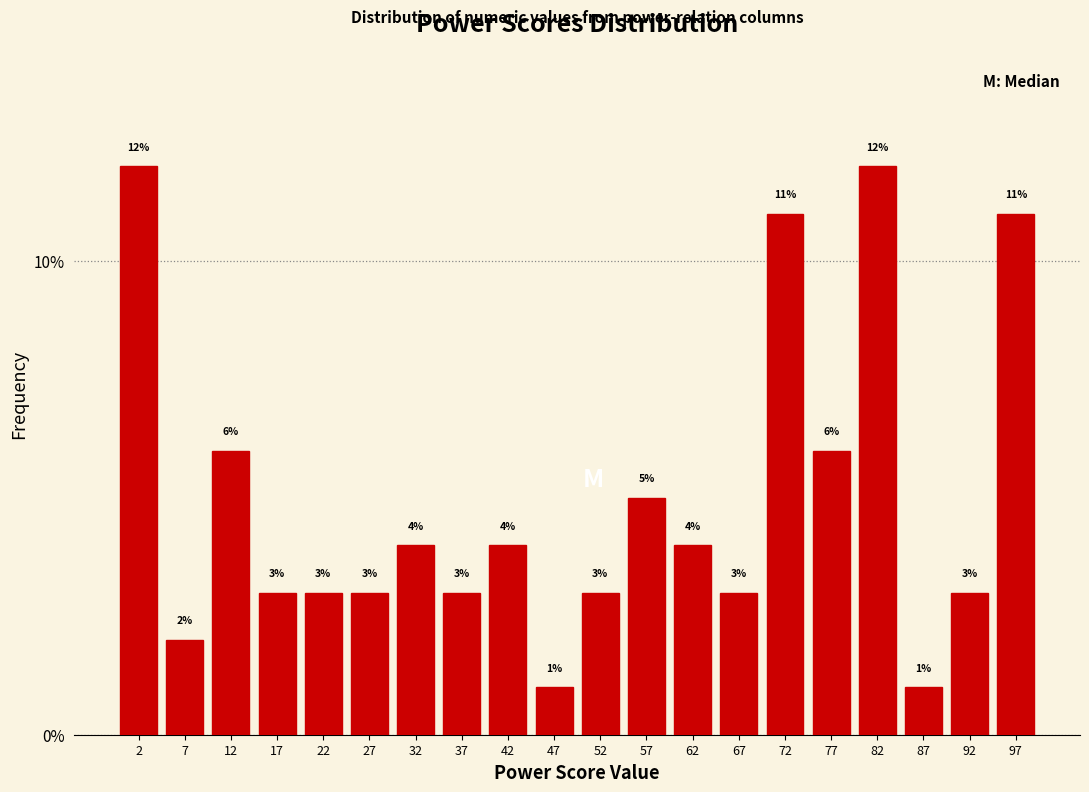

How tall is the bar that spans 80 to 85 on the x-axis?

12